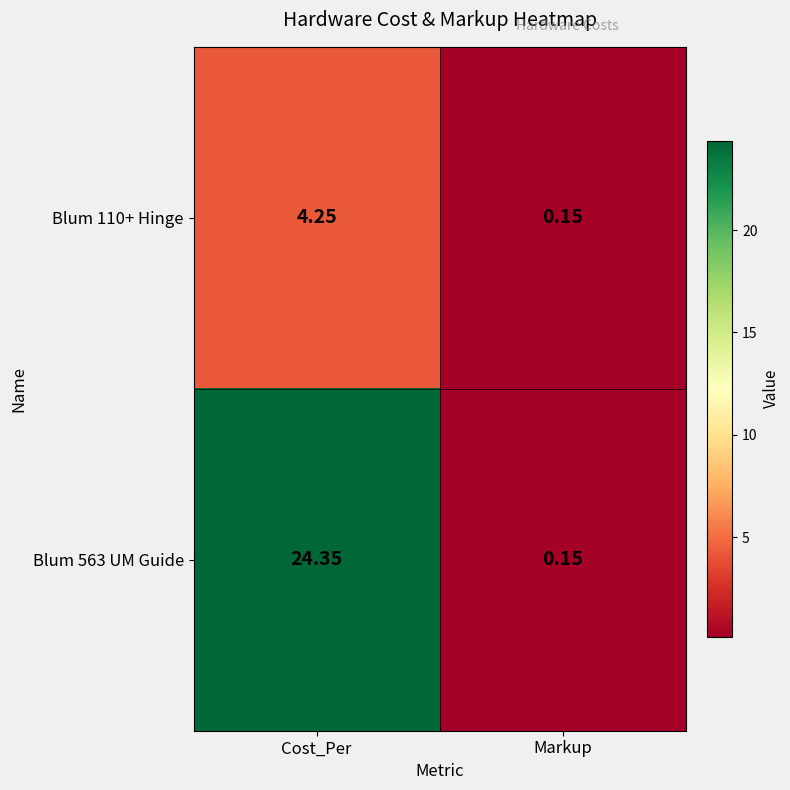

Count the number of data series in this chart.

2